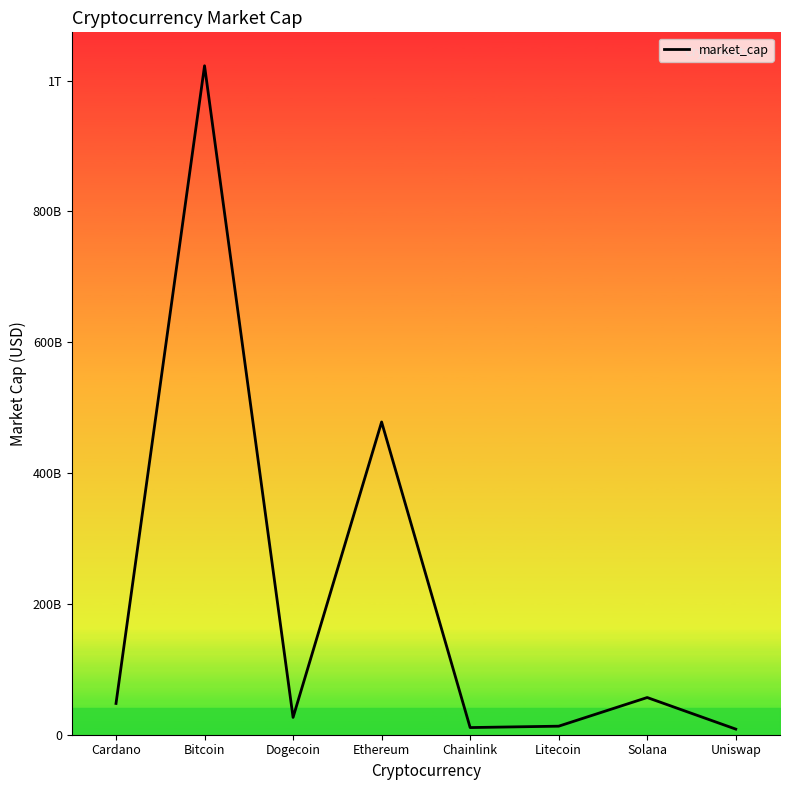

Does the chart display data point markers on the line(s)?

No